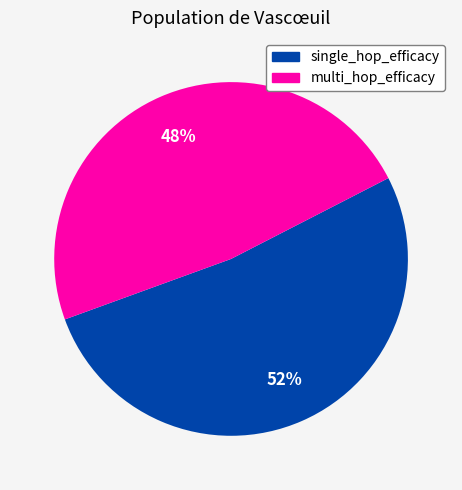

To the nearest percent, what is the average slice percentage?

50%